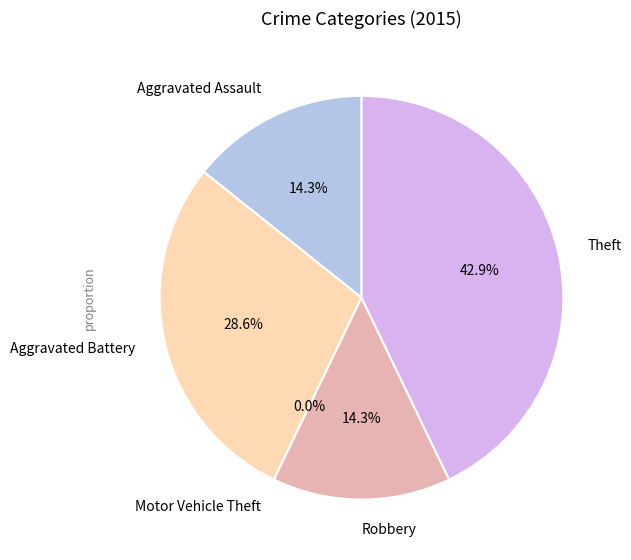

Does Aggravated Battery account for over 50% of the chart?

No